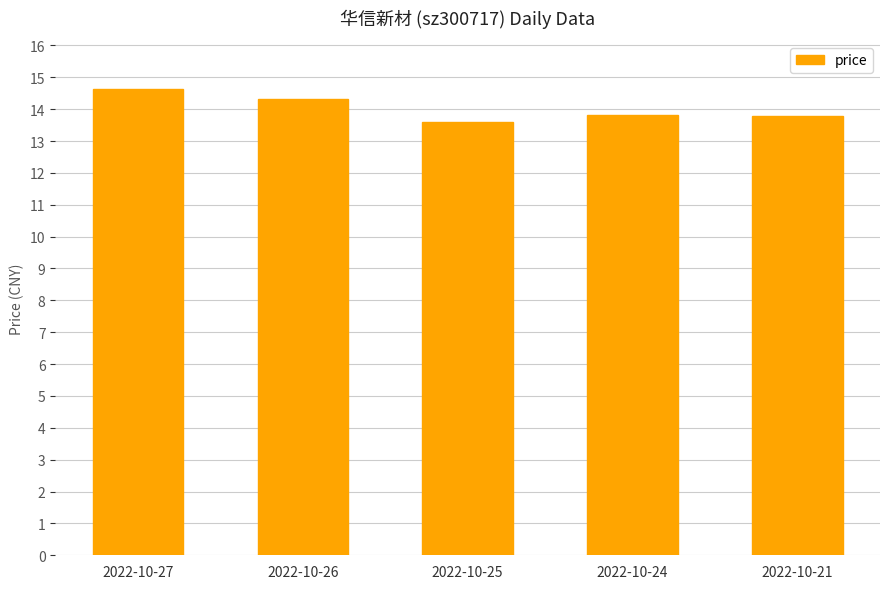

What is the sum of all values?

70.2